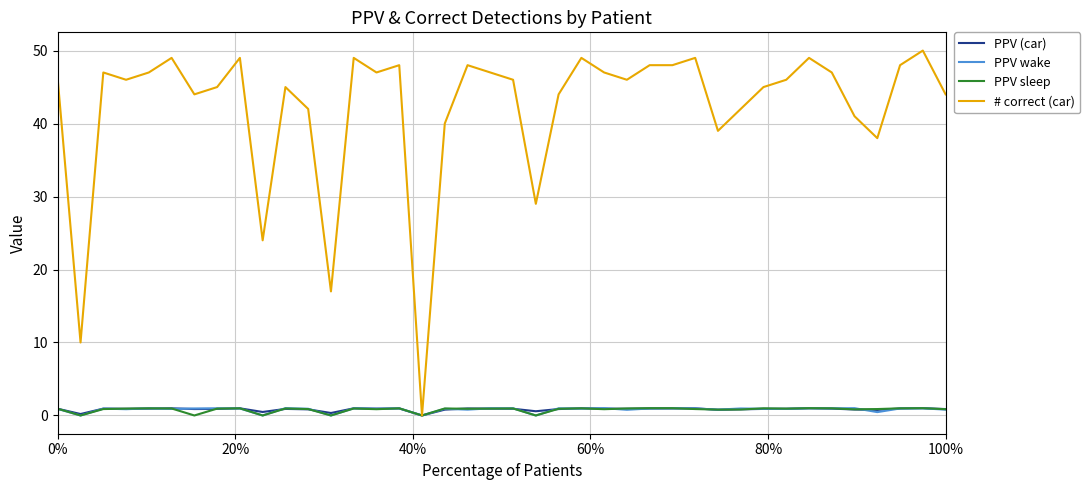

Which series has the largest range (max minus min)?

# correct (car)